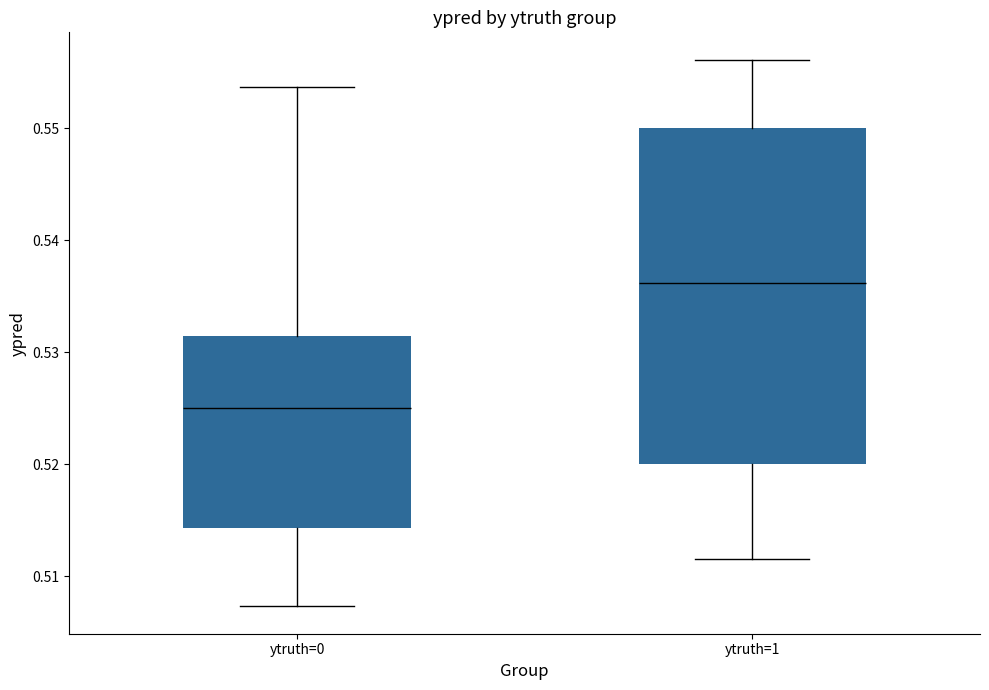

Comparing the boxes themselves (not the whiskers), which one is the tallest?

ytruth=1